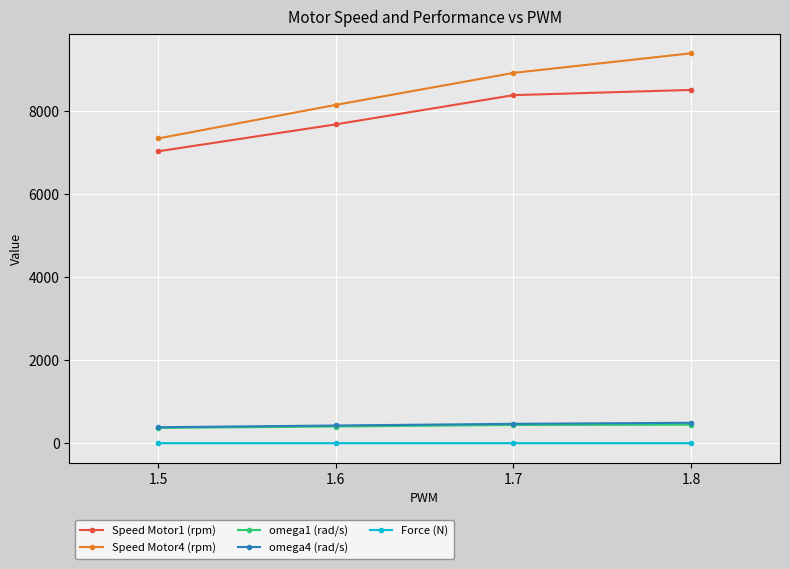

What is the value of the omega1 (rad/s) point at the 1st from the left?

367.7